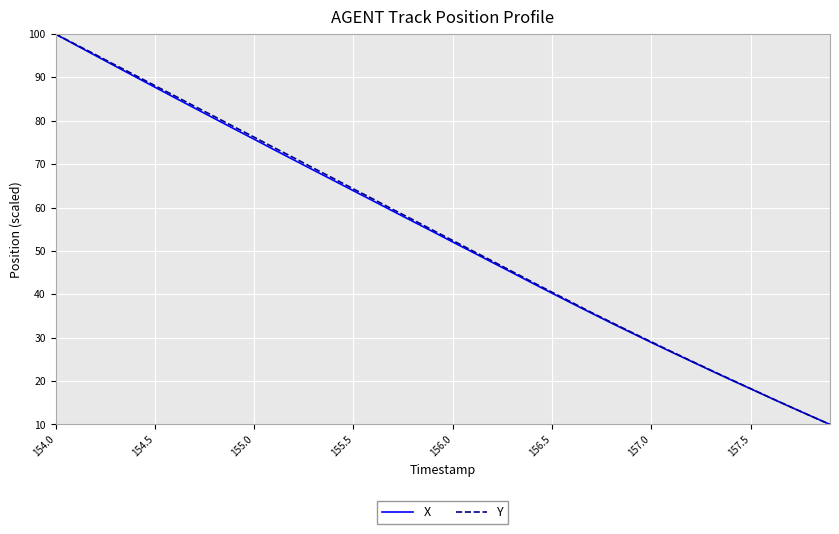

Reading right to left, list all the values displayed in this chart.

X: 10.0	12.0	14.1	16.1	18.2	20.3	22.4	24.6	26.7	28.9	31.1	33.4	35.6	37.9	40.3	42.6	45.0	47.3	49.7	52.1	54.4	56.8	59.2	61.5	63.9	66.3	68.6	71.0	73.4	75.8	78.1	80.5	82.9	85.3	87.8	90.2	92.6	95.1	97.5	100.0
Y: 10.0	12.0	14.1	16.2	18.3	20.4	22.5	24.7	26.8	29.0	31.3	33.5	35.8	38.1	40.5	42.9	45.3	47.7	50.0	52.4	54.8	57.2	59.5	62.0	64.3	66.7	69.1	71.5	73.8	76.2	78.6	81.0	83.4	85.8	88.1	90.5	92.9	95.3	97.6	100.0